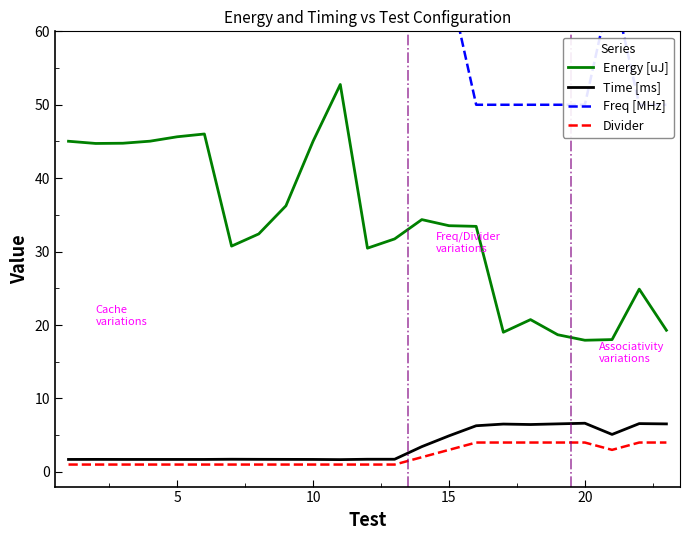

Does the chart display data point markers on the line(s)?

No